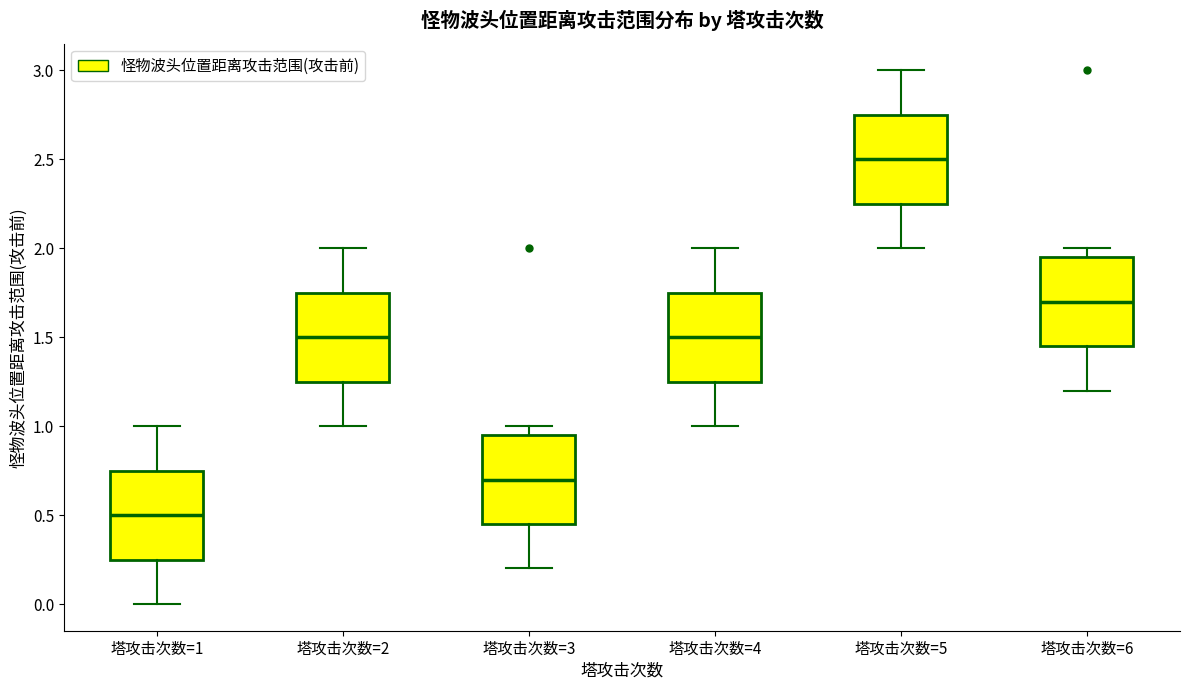

Reading left to right, read every box against the y-axis: the position of its median line, the range the box covers, and the ends of its whiskers. The values are not printed on the chart, so give them approximately, as read against the axis.

塔攻击次数=1: median 0.50, box 0.25 to 0.75, whiskers 0.00 to 1.00
塔攻击次数=2: median 1.50, box 1.25 to 1.75, whiskers 1.00 to 2.00
塔攻击次数=3: median 0.70, box 0.45 to 0.95, whiskers 0.20 to 1.00
塔攻击次数=4: median 1.50, box 1.25 to 1.75, whiskers 1.00 to 2.00
塔攻击次数=5: median 2.50, box 2.25 to 2.75, whiskers 2.00 to 3.00
塔攻击次数=6: median 1.70, box 1.45 to 1.95, whiskers 1.20 to 2.00